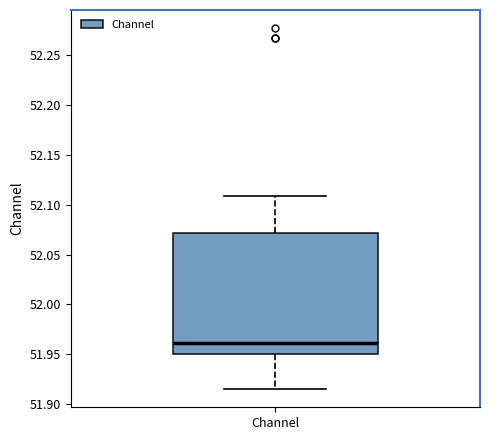

Transcribe this box plot: give where the median line is, the range the box spans, and where the two whiskers end, as read against the y-axis. The values are not printed on the chart, so give them approximately, as read against the axis.

median 51.960, box 51.950 to 52.070, whiskers 51.915 to 52.110